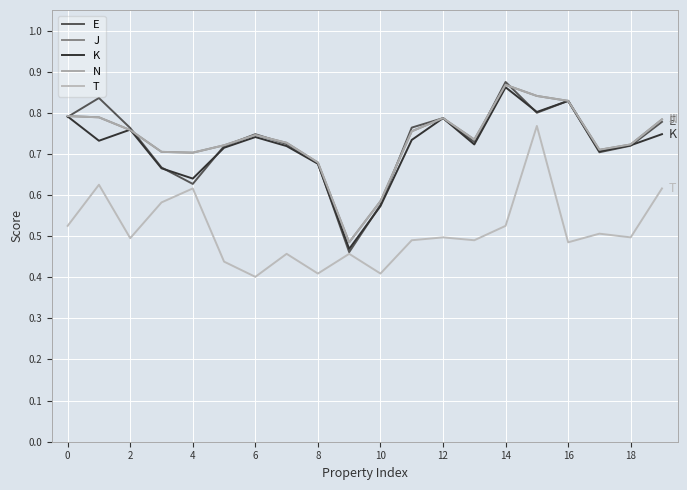

Is this an area chart (filled region under the line)?

No